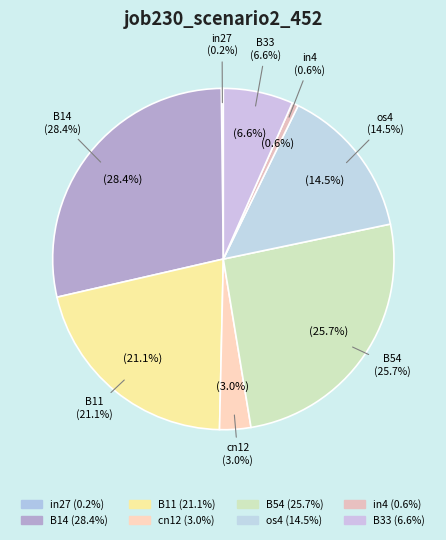

Count the number of slices in the pie.

8